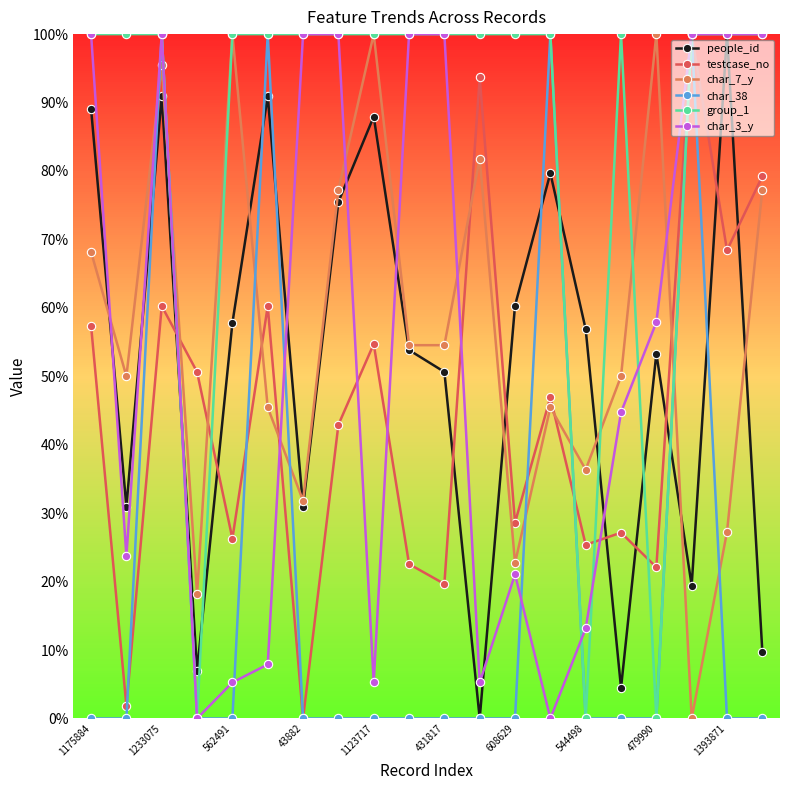

Does the chart have visible grid lines?

No